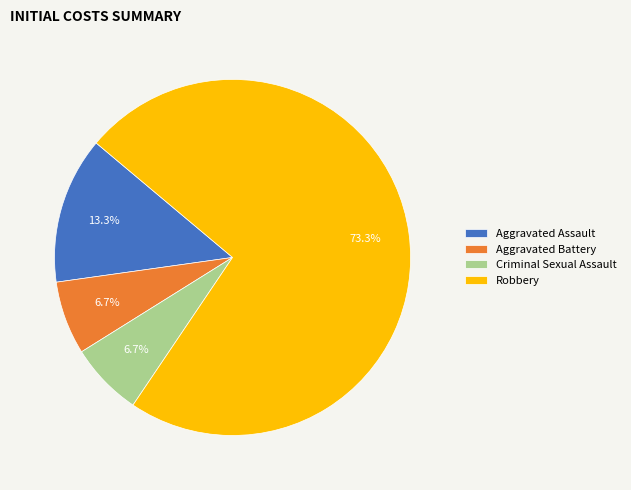

Count the number of slices in the pie.

4